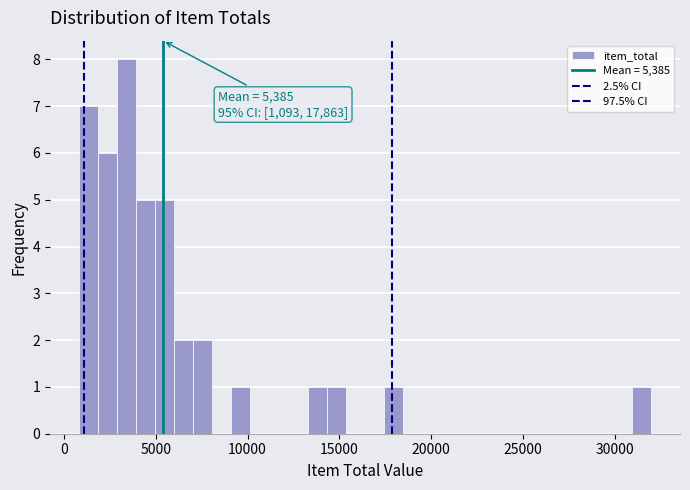

Read against the x-axis, roughly where is the centre of the tallest bar?

3500